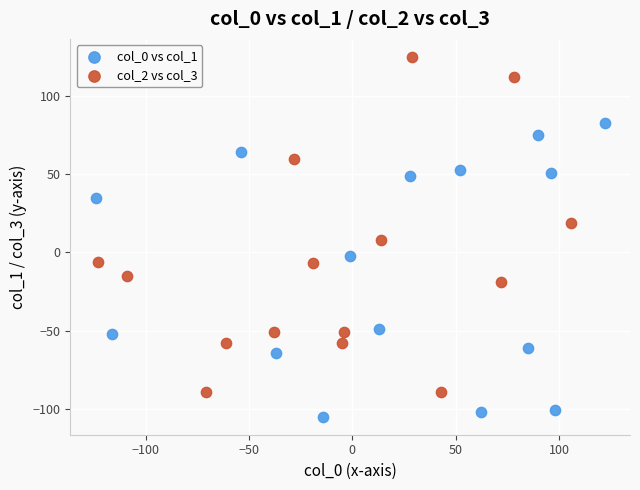

Which series has the largest Y range (max minus min)?

col_2 vs col_3